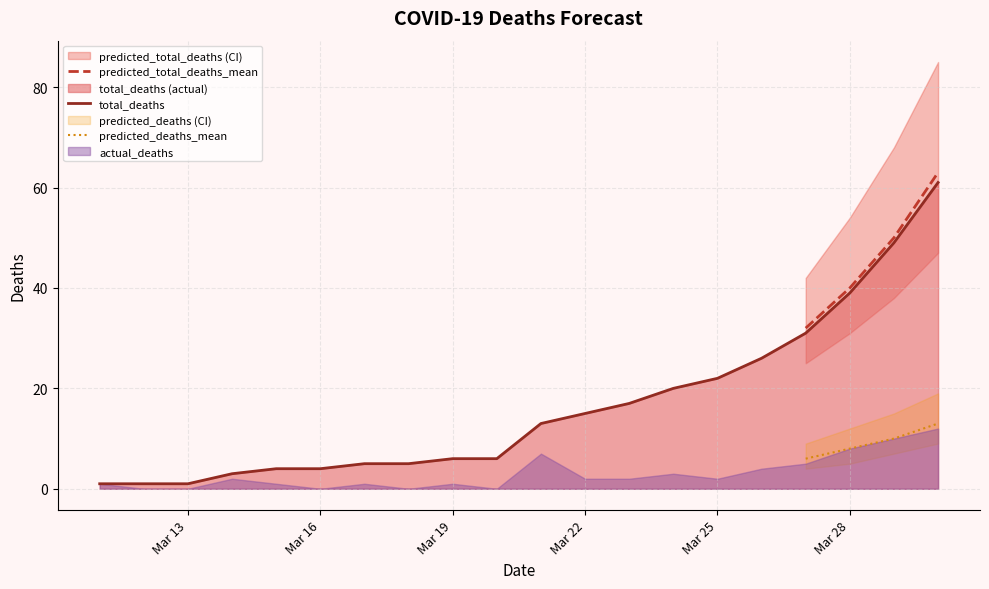

How many lines are shown in the chart?

3